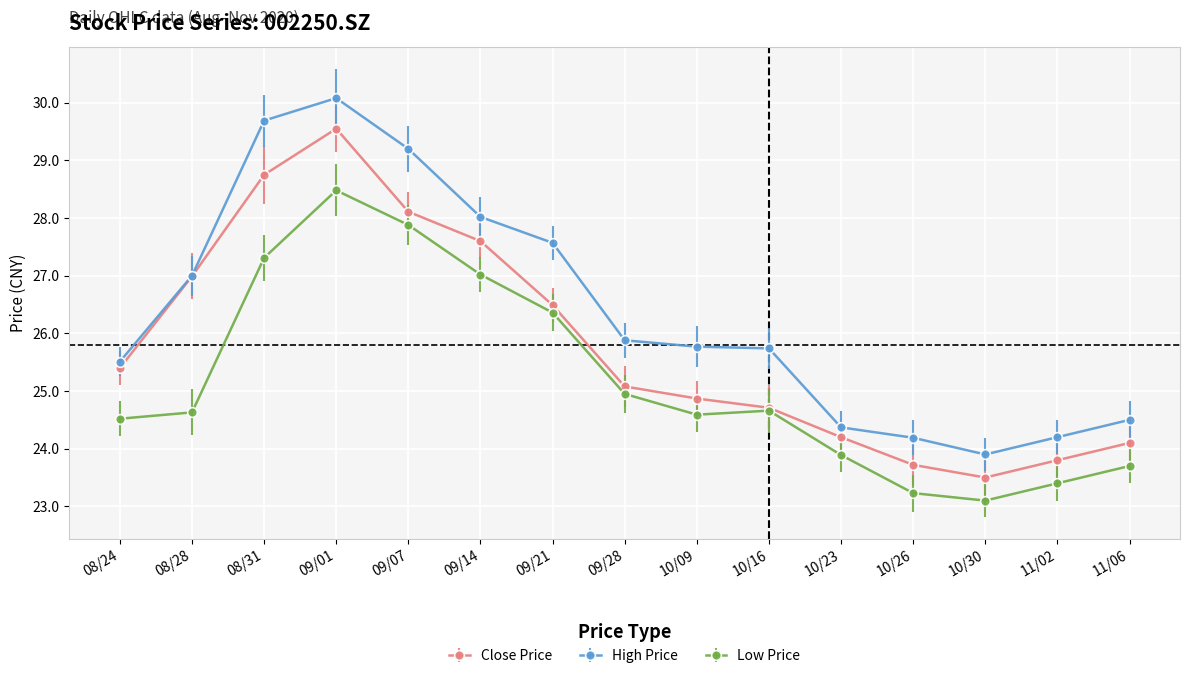

How many distinct data groups are displayed?

3